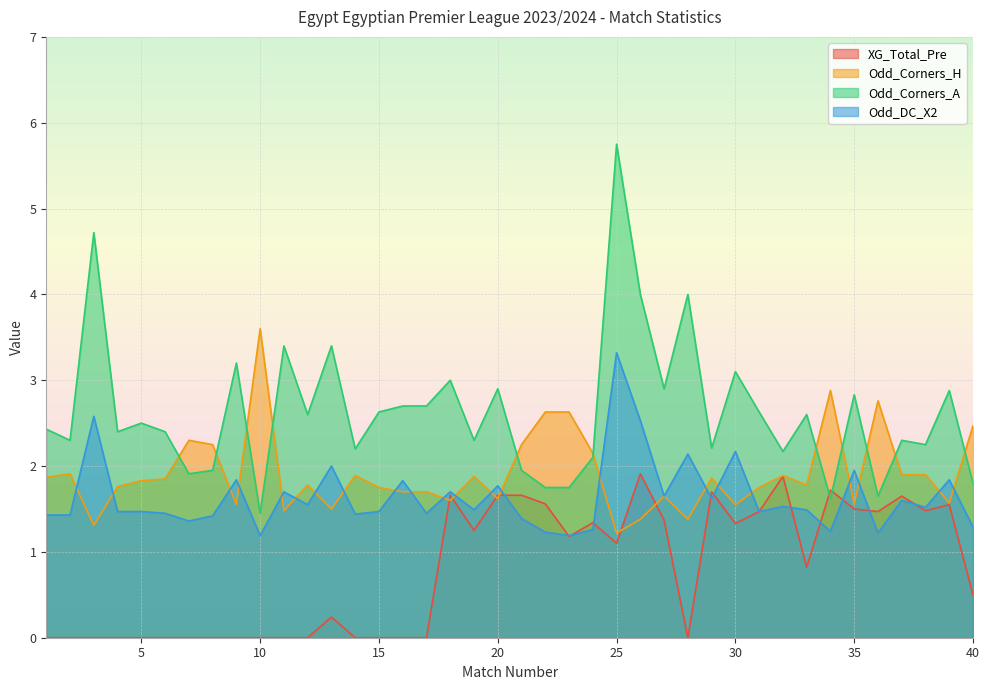

True or false: Odd_Corners_H has more than 1 interior local peaks.

True